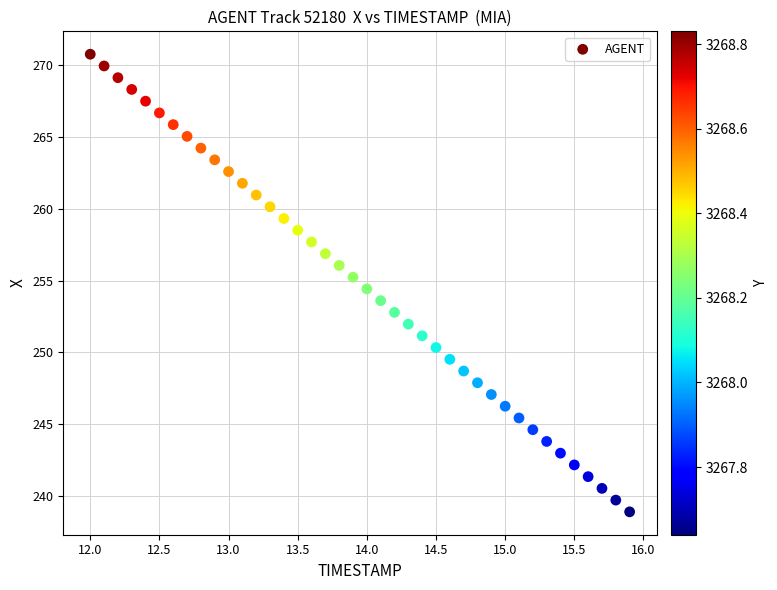

What is the range of Y values (max minus min)?

31.9